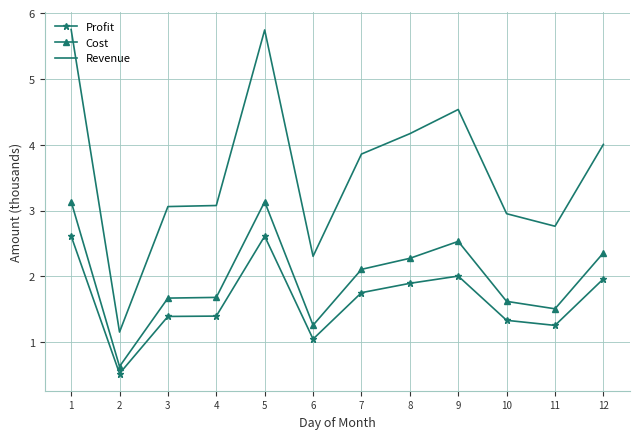

True or false: Cost and Profit intersect in this chart.

False